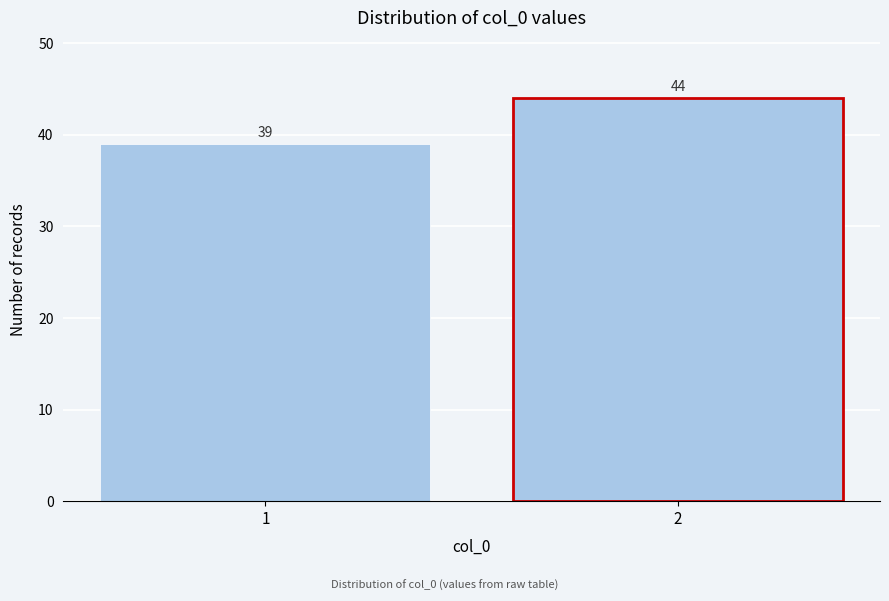

Reading left to right, list all the values displayed in this chart.

1=39	2=44